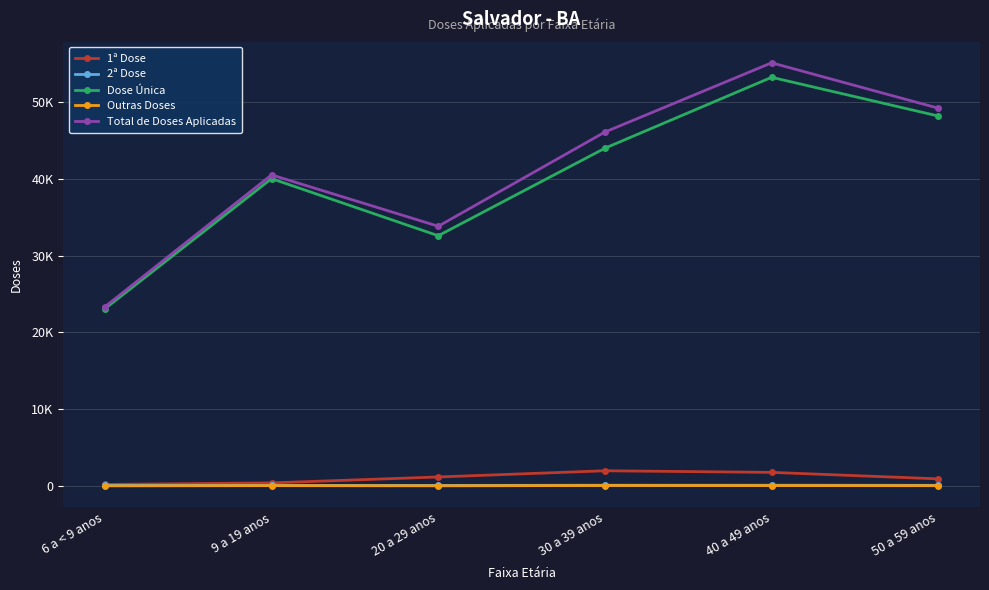

What is the label of the 2nd point from the left?

9 a 19 anos